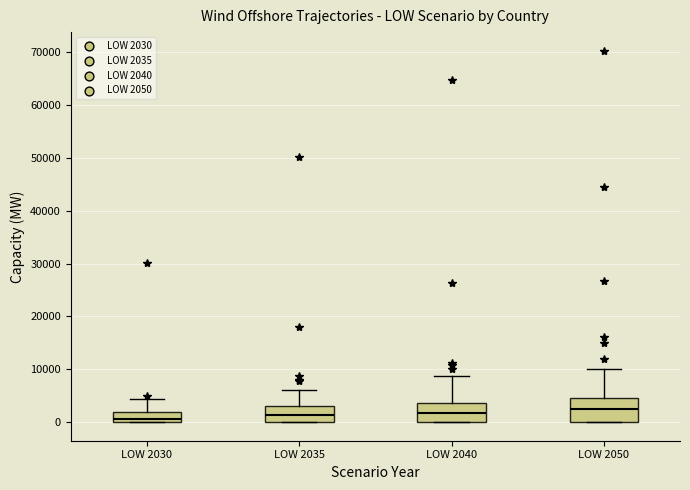

Reading left to right, transcribe this box plot: for each box, give where its median line is, the range the box spans, and where its two whiskers end, as read against the y-axis. The values are not printed on the chart, so give them approximately, as read against the axis.

LOW 2030: median 1000, box 0 to 2000, whiskers 0 to 4000
LOW 2035: median 1000, box 0 to 3000, whiskers 0 to 6000
LOW 2040: median 2000, box 0 to 4000, whiskers 0 to 9000
LOW 2050: median 3000, box 0 to 5000, whiskers 0 to 10000